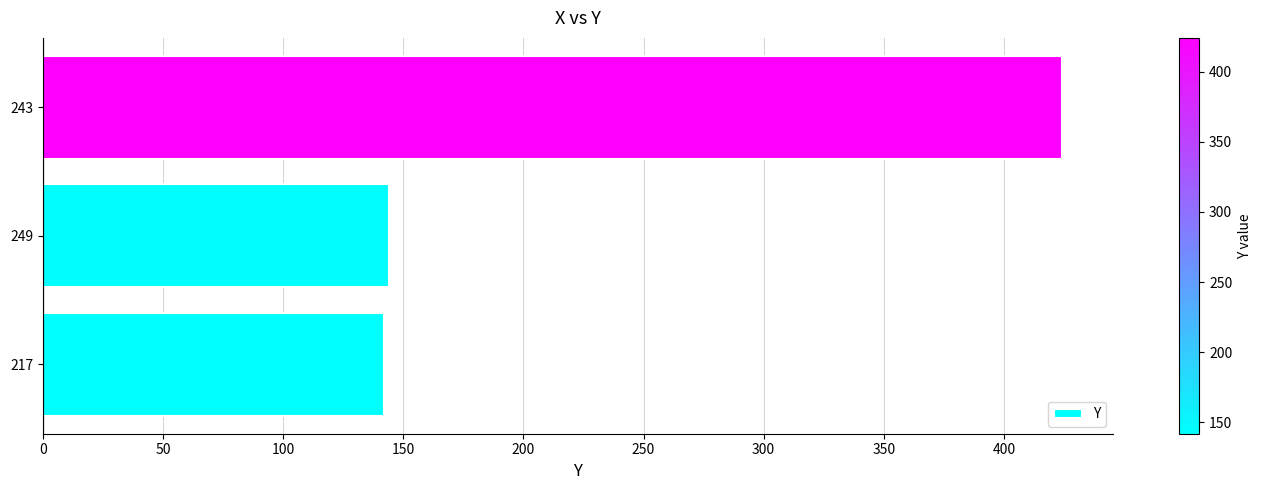

Reading bottom to top, transcribe all the data shown in this chart.

142	144	424